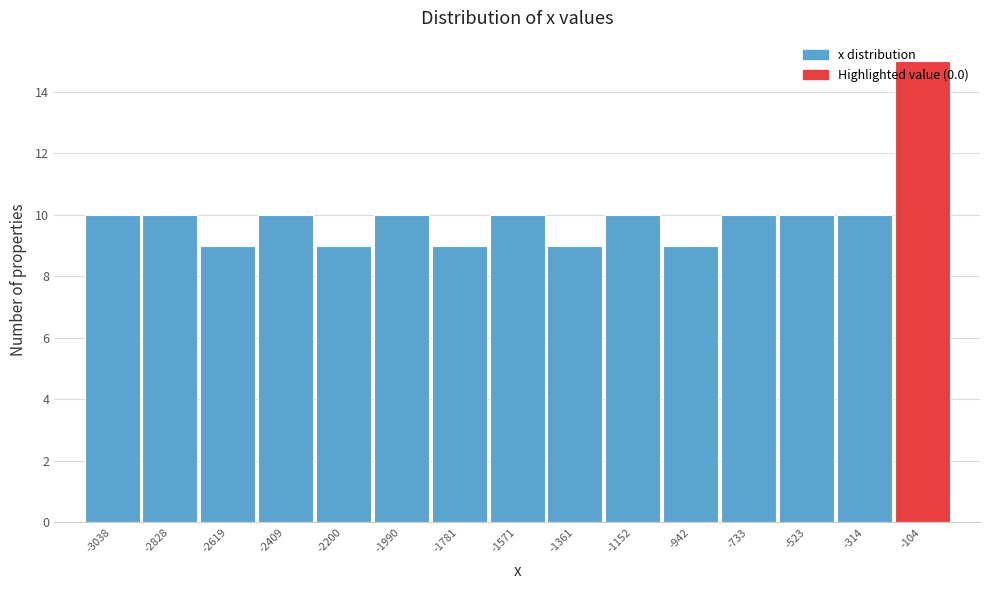

How tall is the bar that spans -2100 to -1900 on the x-axis? Neither the bar edges nor the heights are printed on the chart, so give them approximately, as read against the axes.

10